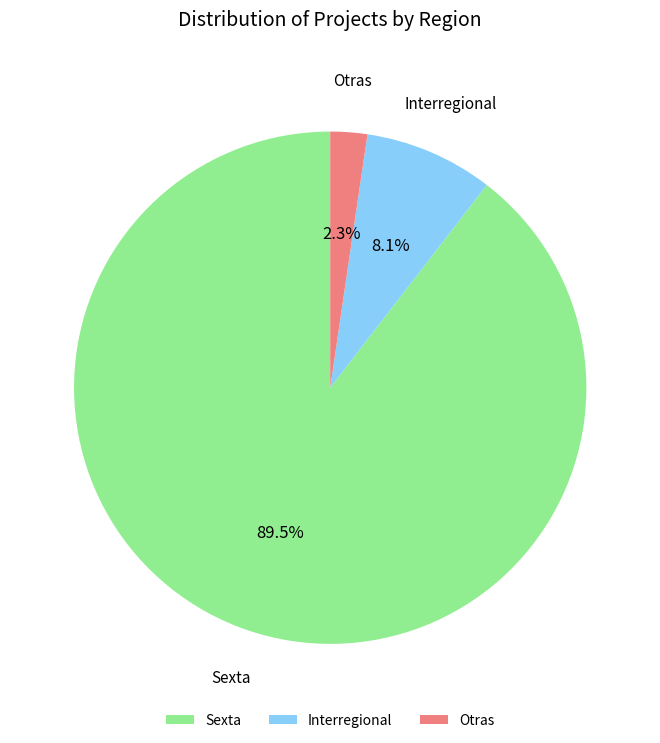

Which slice is the largest?

Sexta